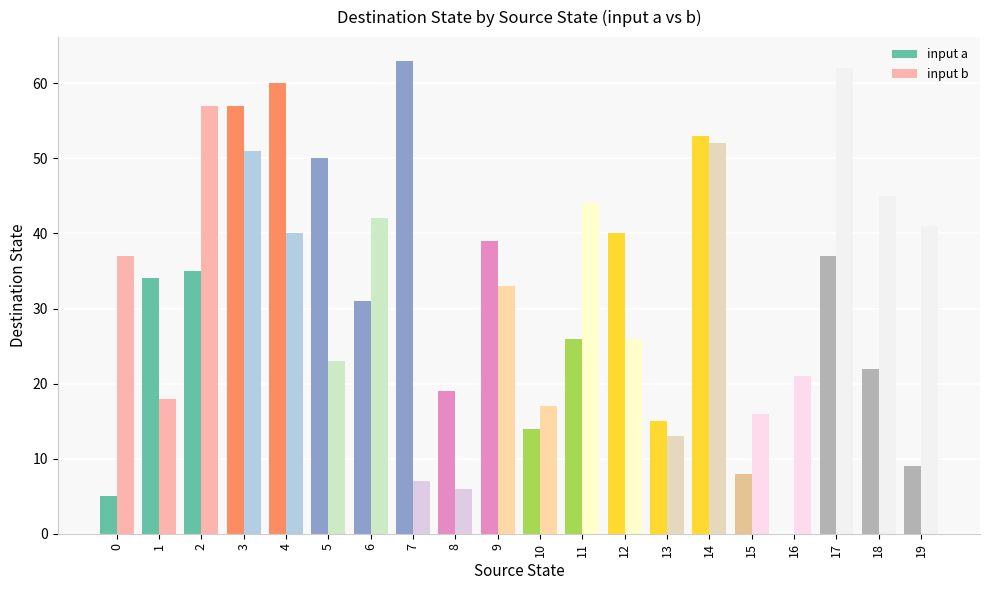

What is the maximum value shown in the chart?

63